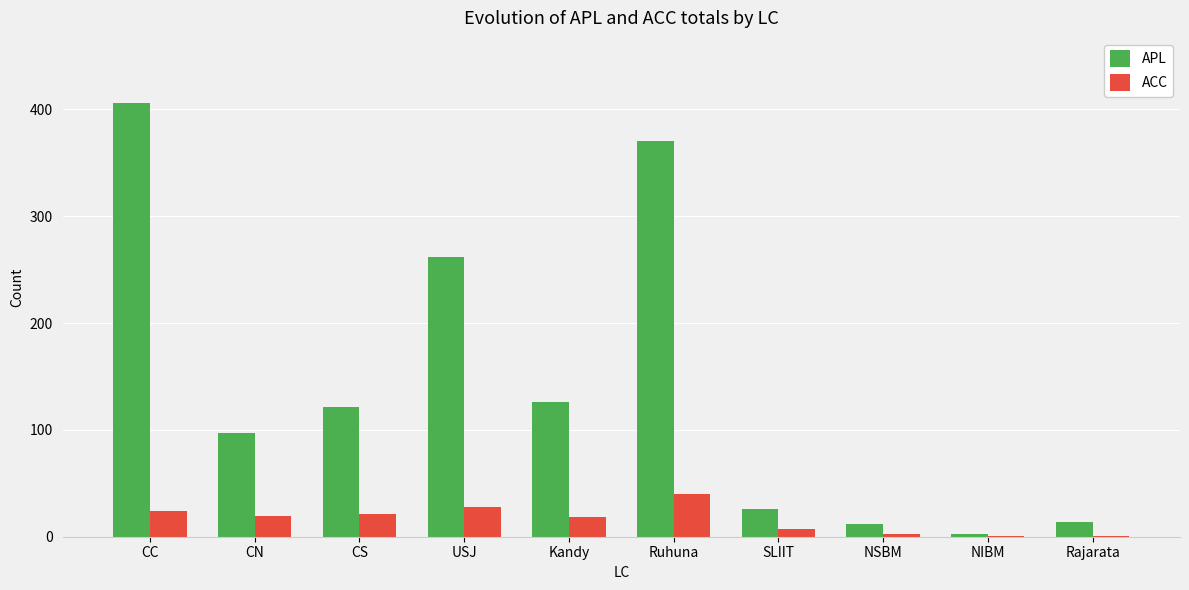

Which series changed the most between CN and Ruhuna?

APL